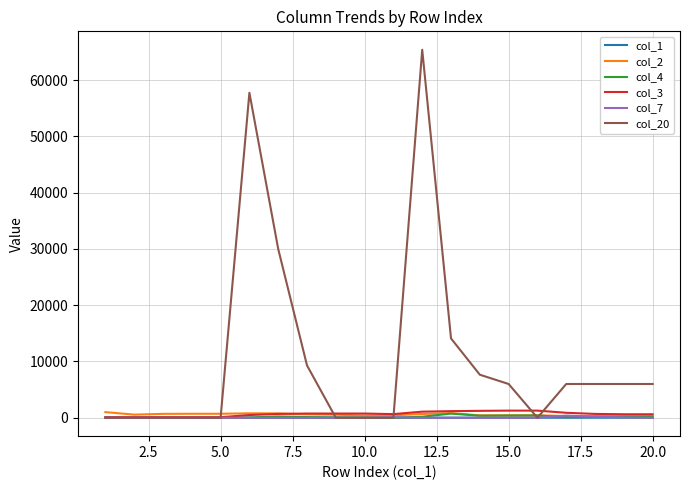

Does the chart have visible grid lines?

Yes